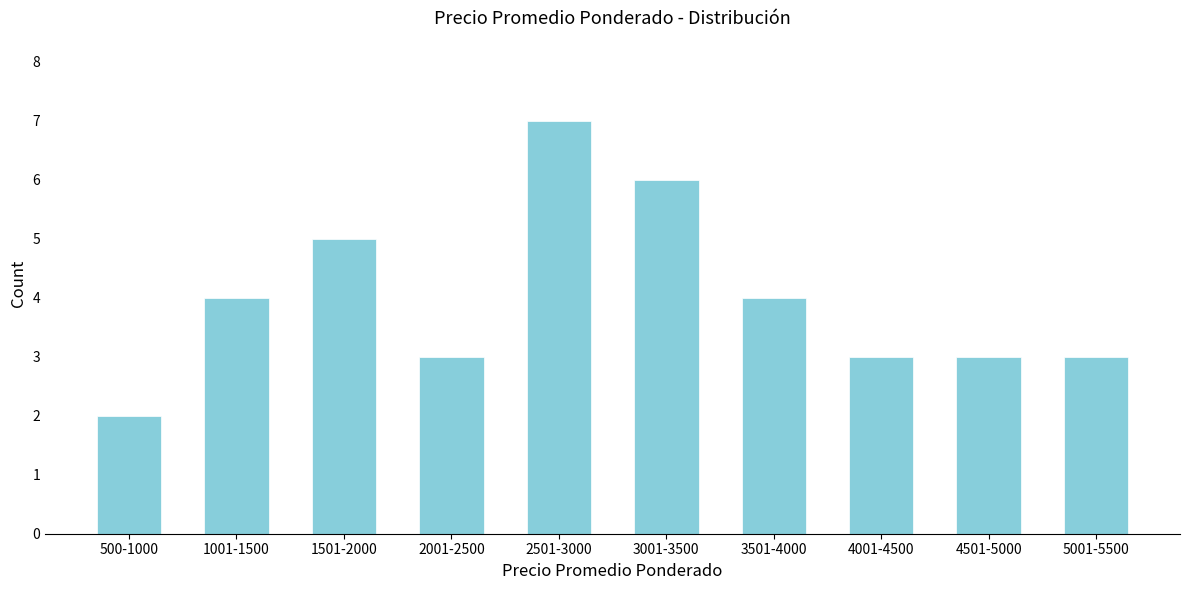

Reading right to left, list all the values displayed in this chart.

3	3	3	4	6	7	3	5	4	2